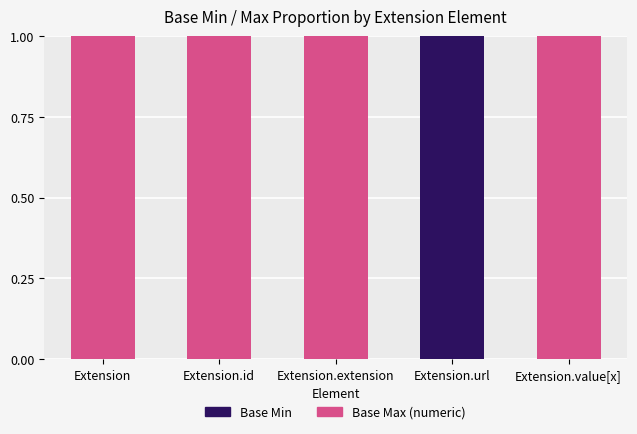

True or false: Base Min has a value of 1 at Extension.url.

True